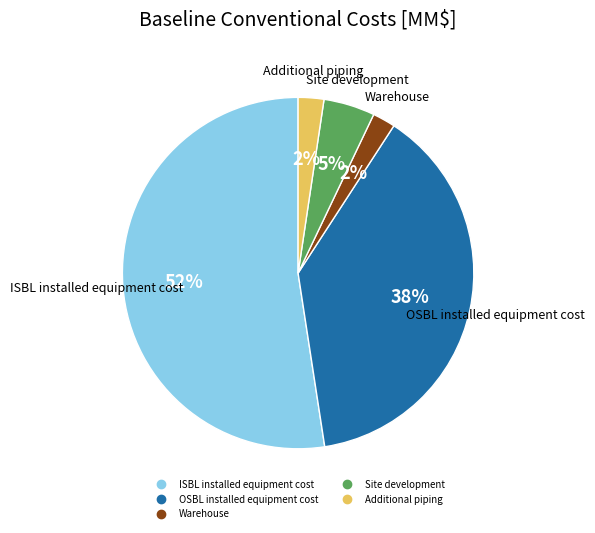

To the nearest percent, what is the average slice percentage?

20%